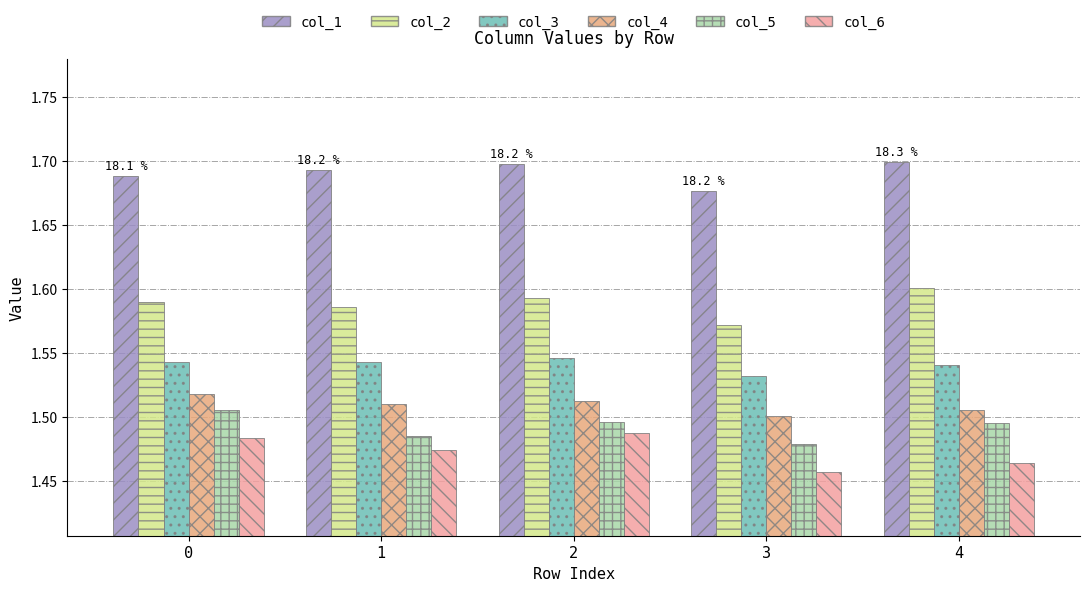

What are all the series names shown in the legend?

col_1, col_2, col_3, col_4, col_5, col_6